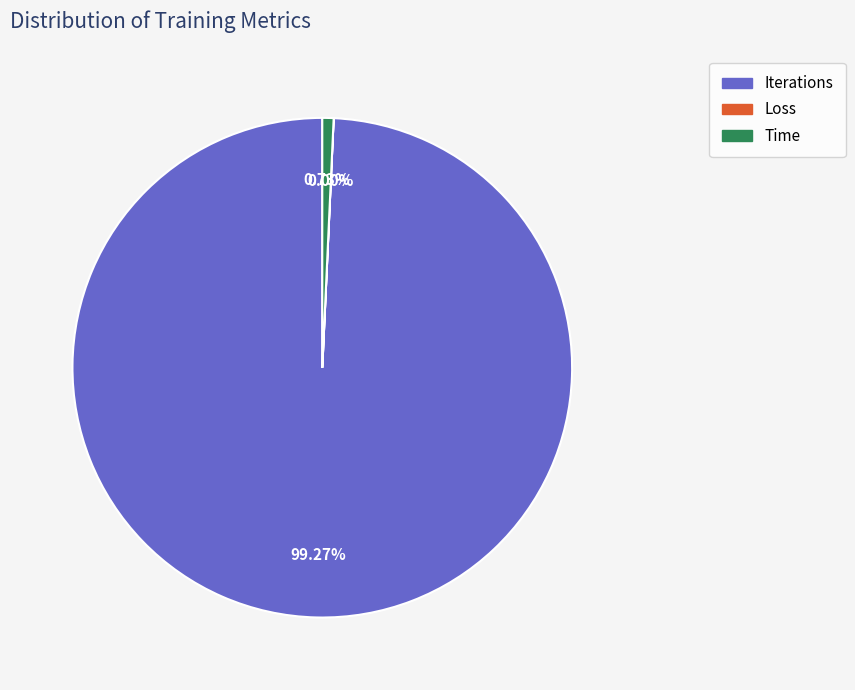

To the nearest percent, what portion does Iterations represent?

99%